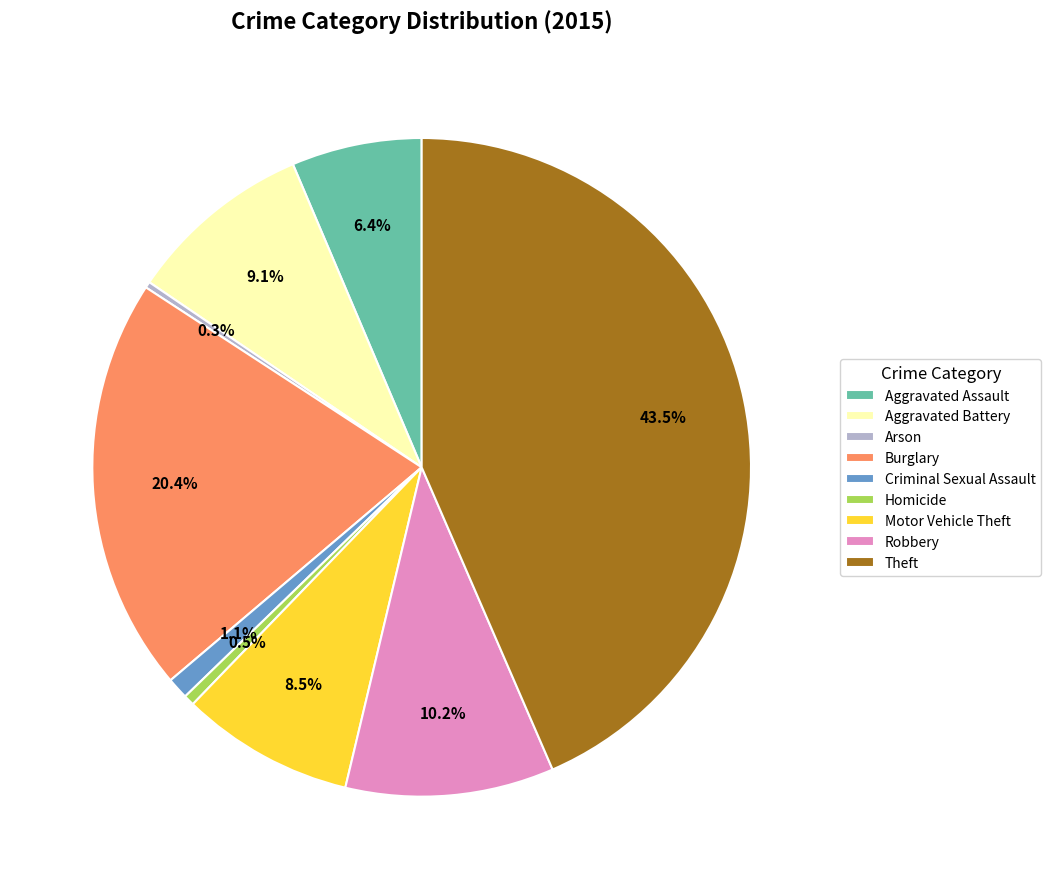

Count the number of slices in the pie.

9